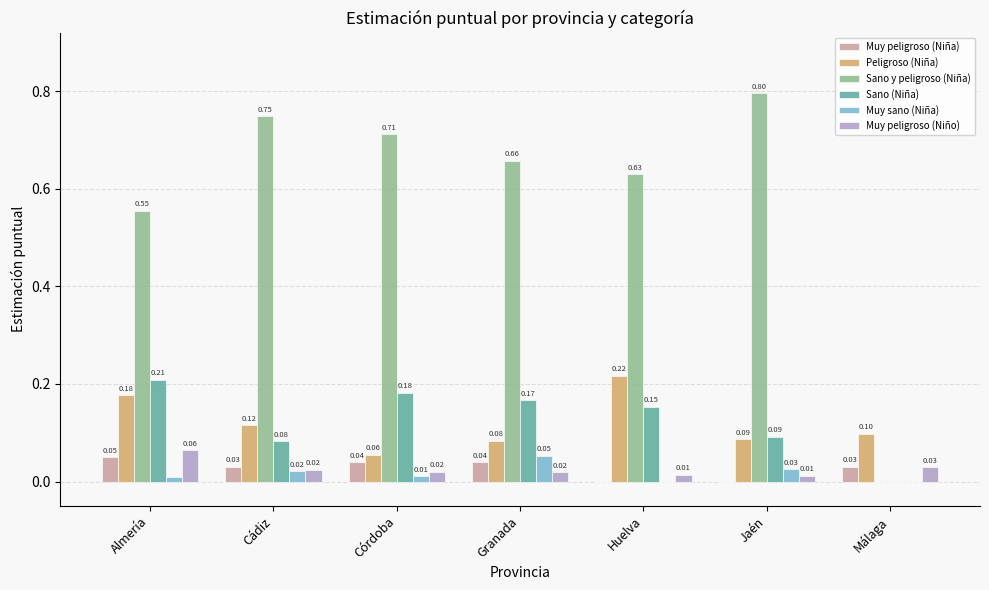

The Peligroso (Niña) series shows 0.1 at Córdoba. True or false?

True